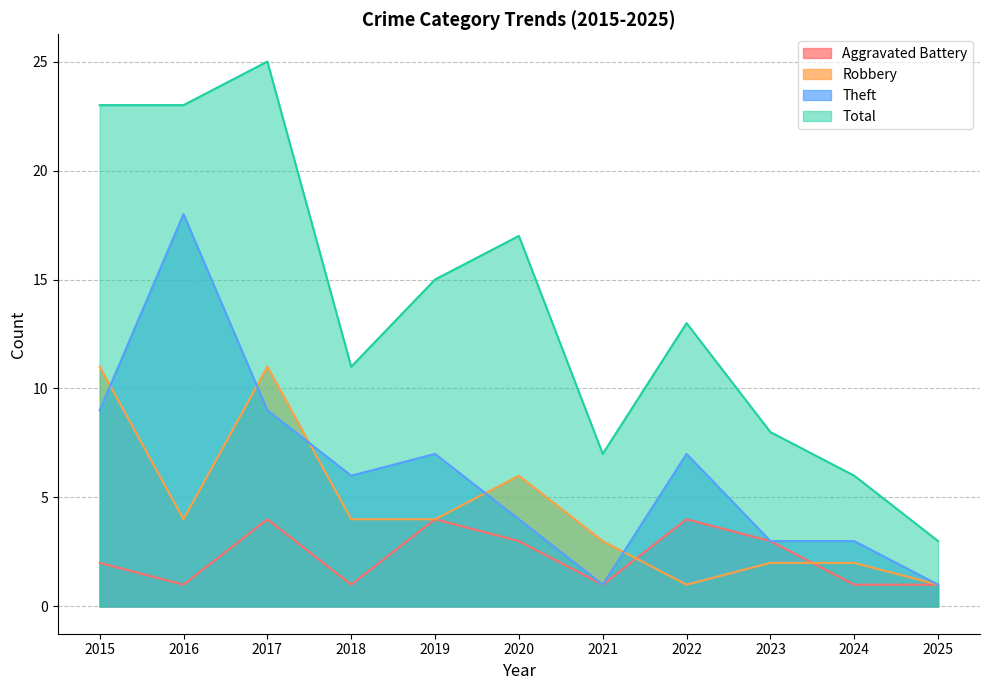

What is the total value across all series at 2015?

45